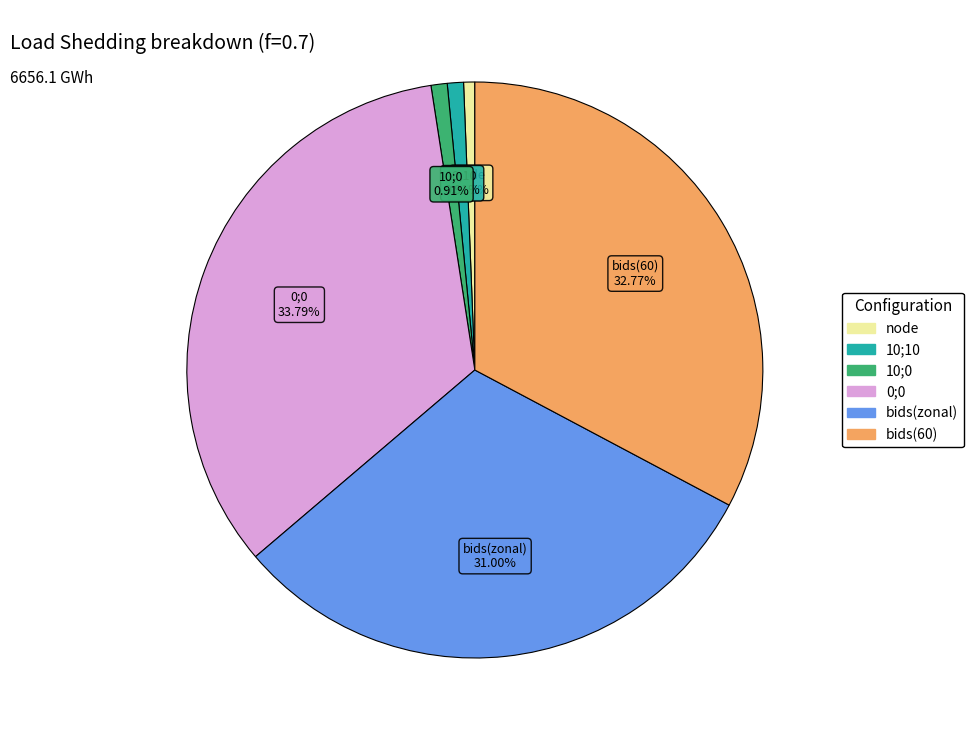

Approximately how many times larger is the value at bids(60) compared to 0;0?

1.0